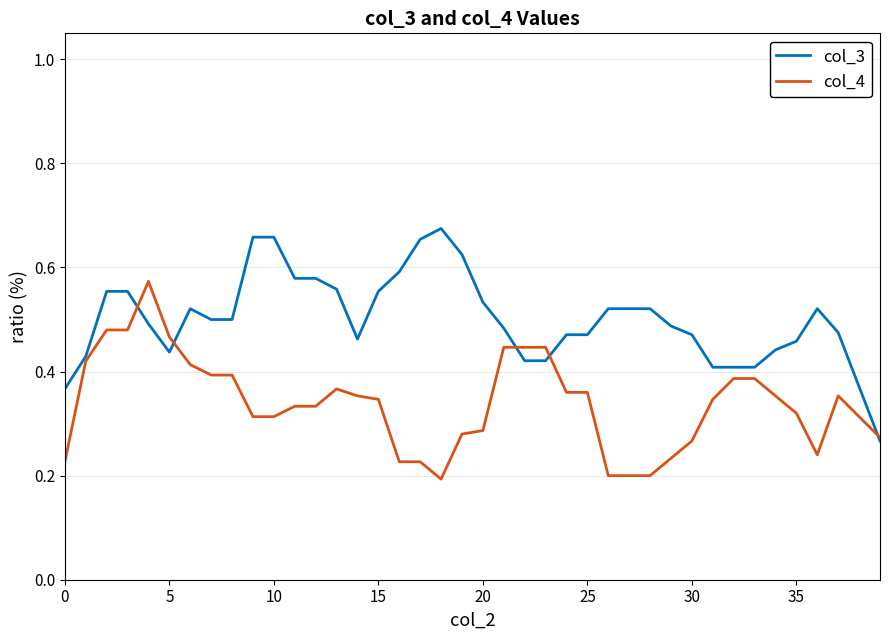

True or false: col_3 and col_4 intersect in this chart.

True